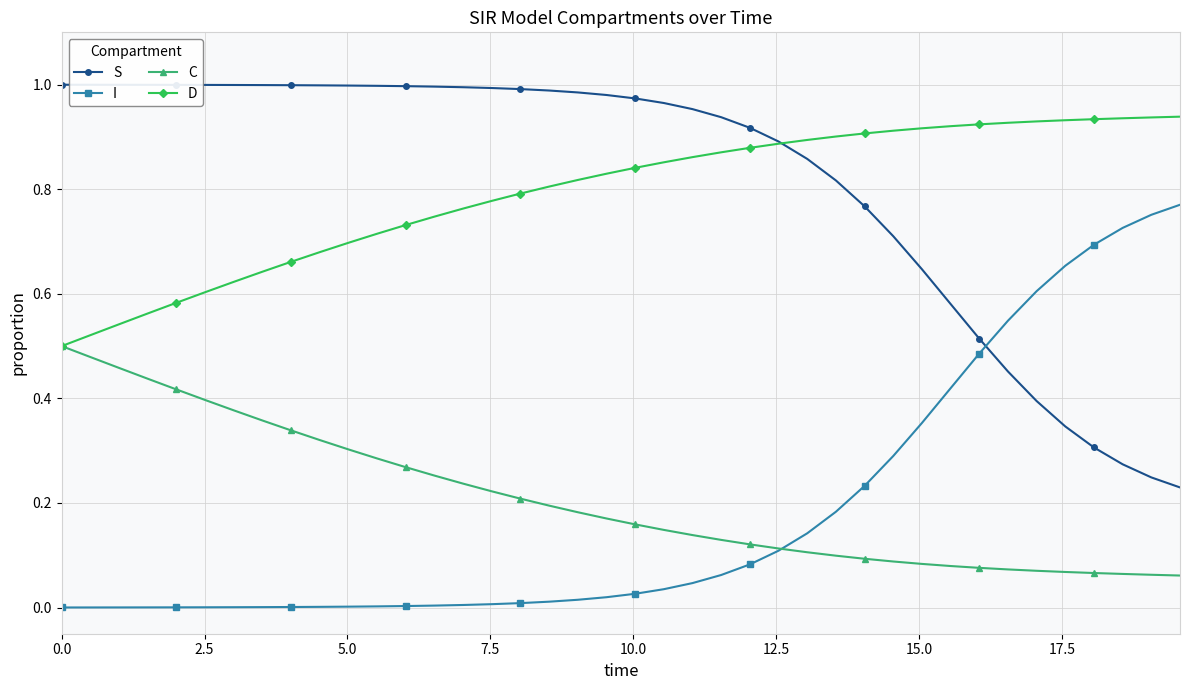

Which series ends up on top after the final intersection of C and I?

I